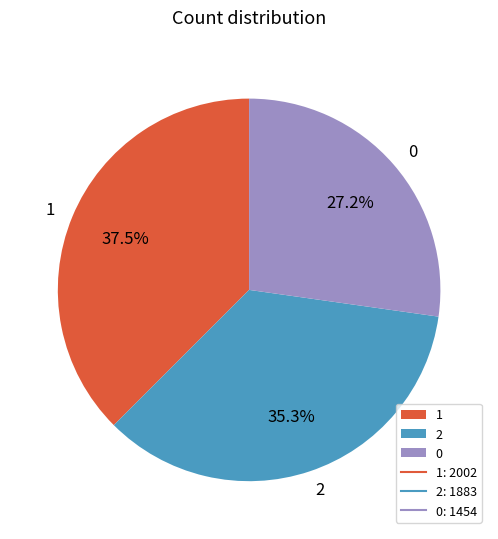

How many segments does this pie chart have?

3